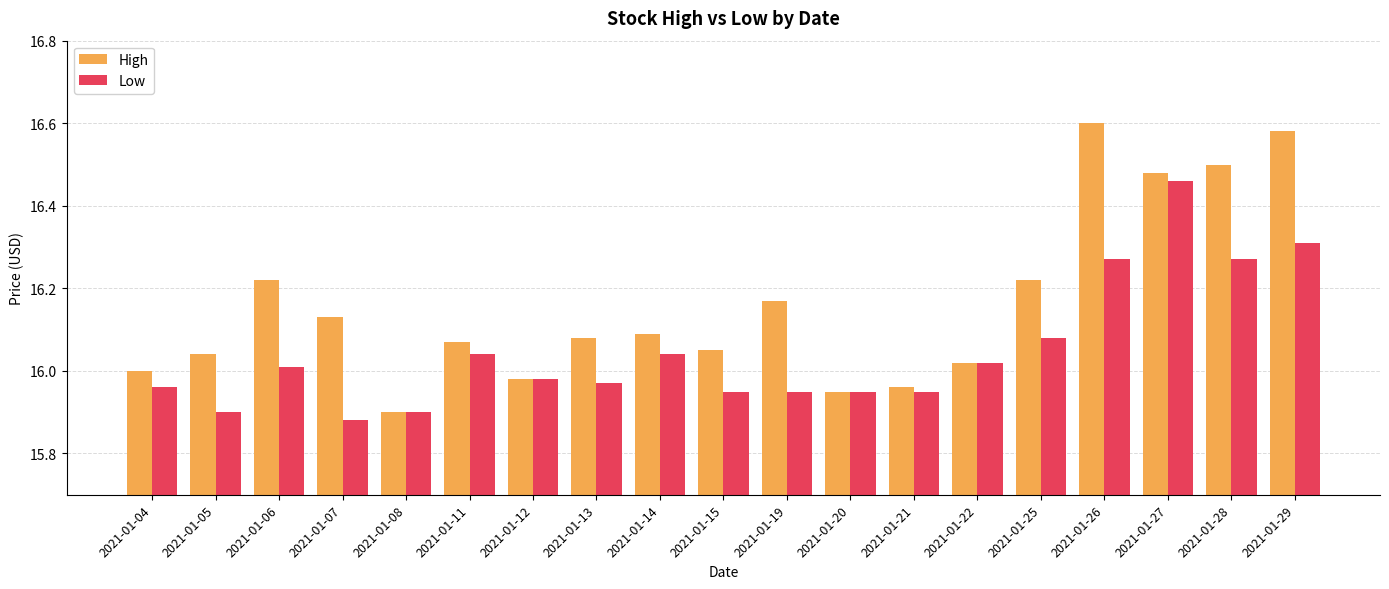

List the series in order of their overall mean, highest first.

High, Low